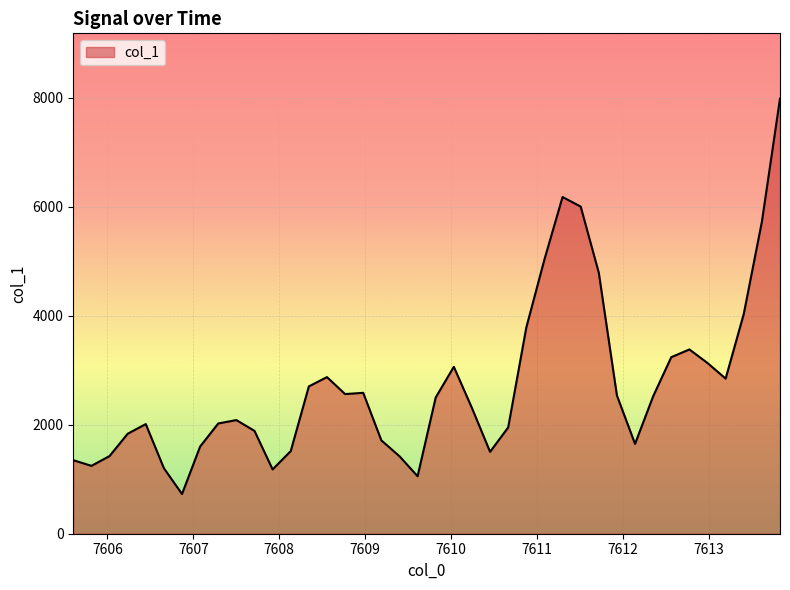

What is the difference between the maximum and minimum values?

7257.1